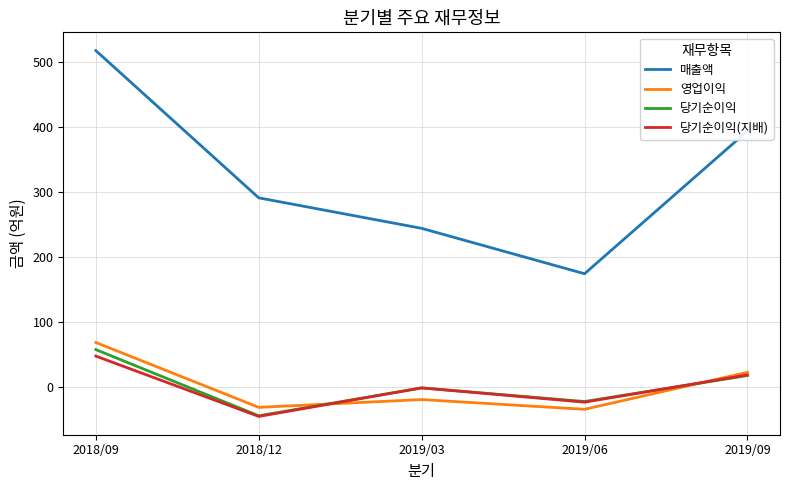

The value of 매출액 at 2019/09 is 394. True or false?

True